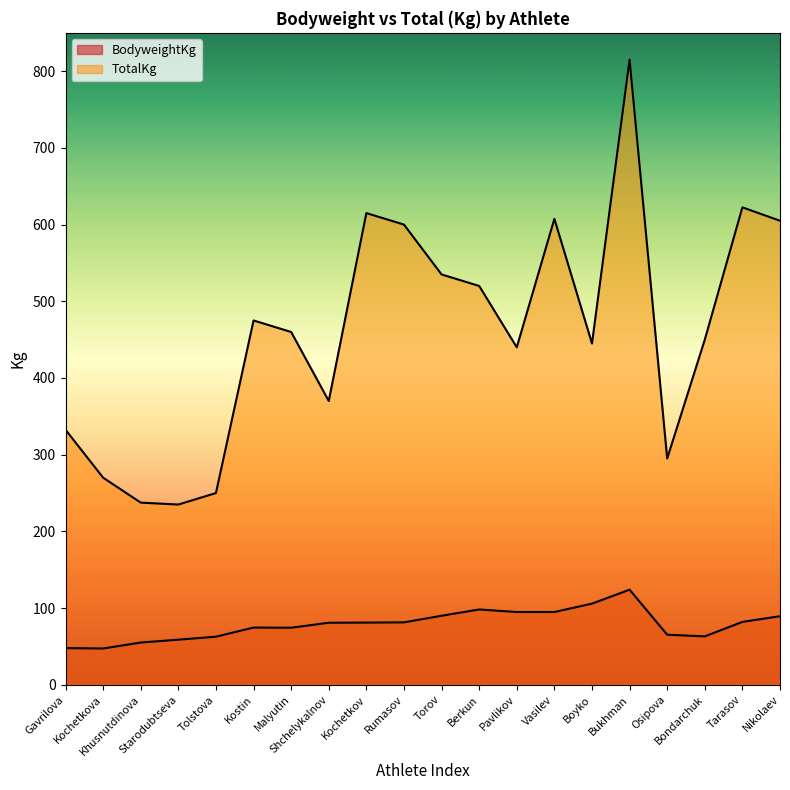

True or false: TotalKg and BodyweightKg intersect in this chart.

False